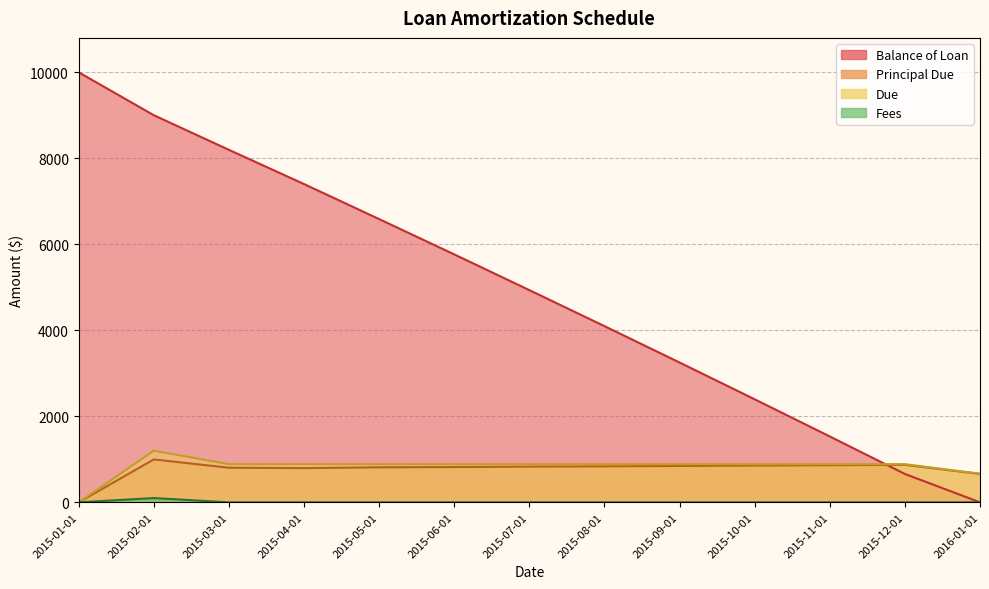

True or false: Fees and Due intersect in this chart.

False